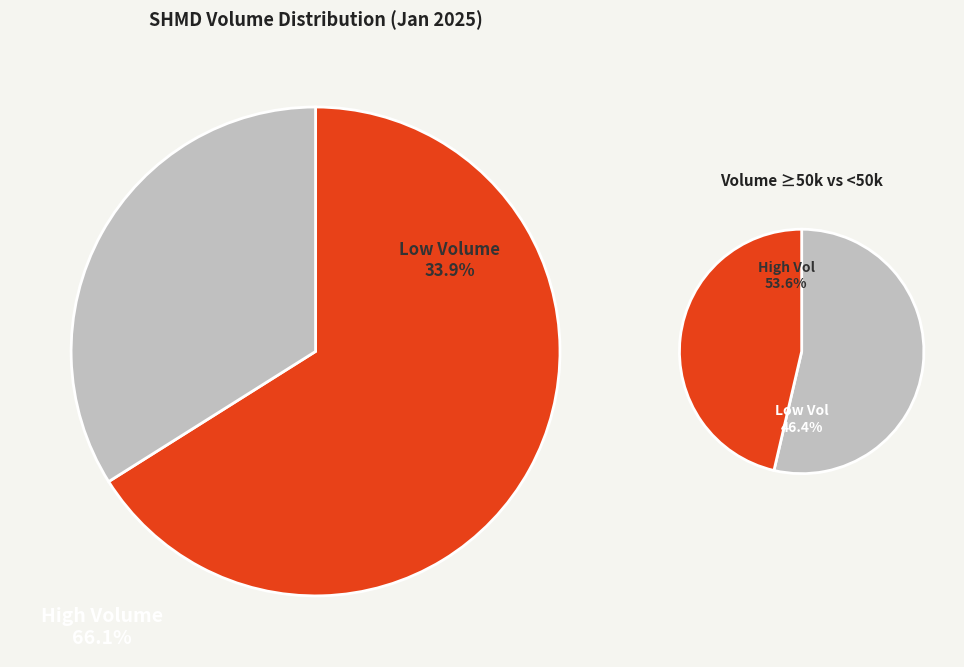

Does 2025-01-08 represent more than half of the total?

No